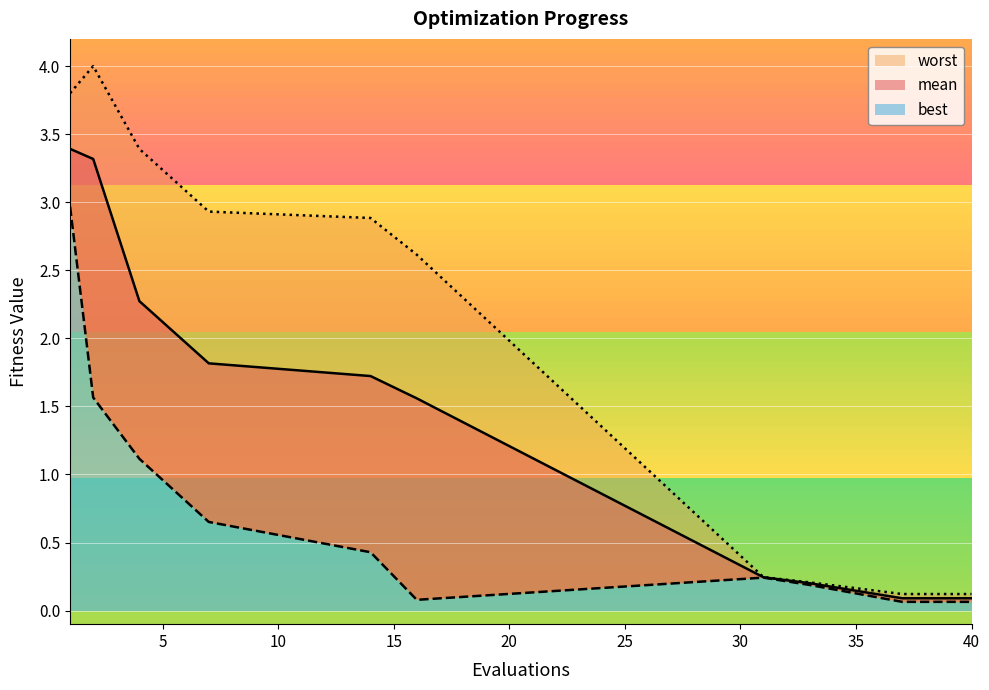

At 31, list the series in order from smallest to largest.

best, mean, worst